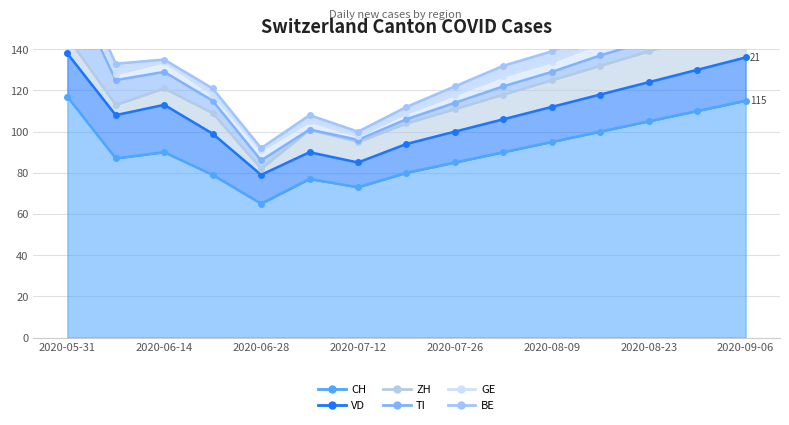

What are all the series names shown in the legend?

CH, ZH, GE, BE, TI, VD